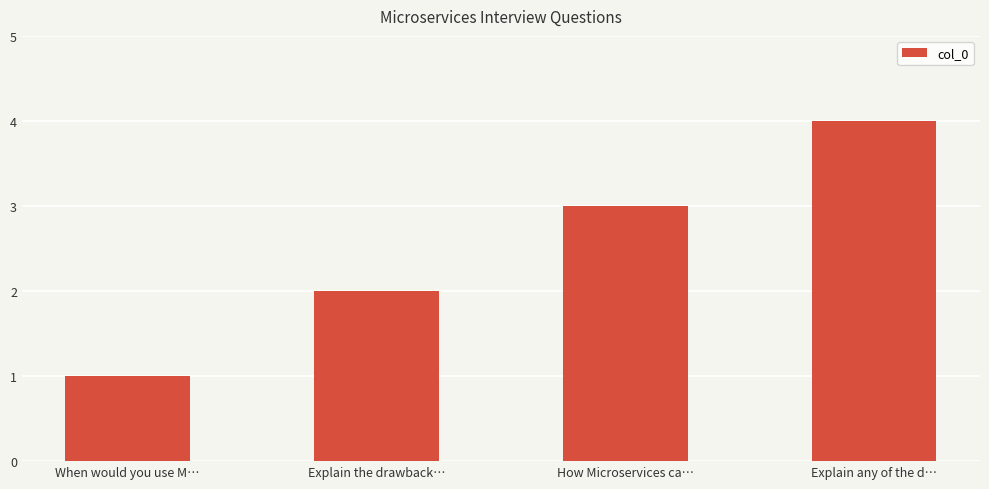

Is it true that the value at Explain the drawback… is 3?

False